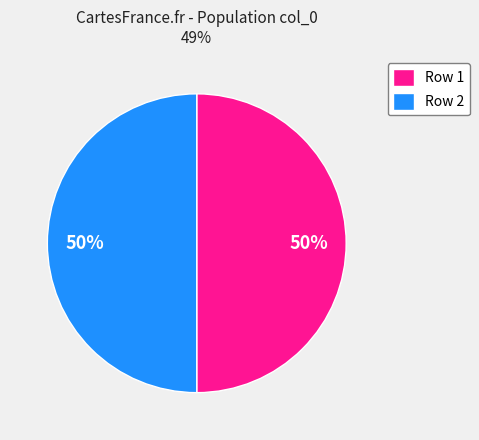

How many segments does this pie chart have?

2